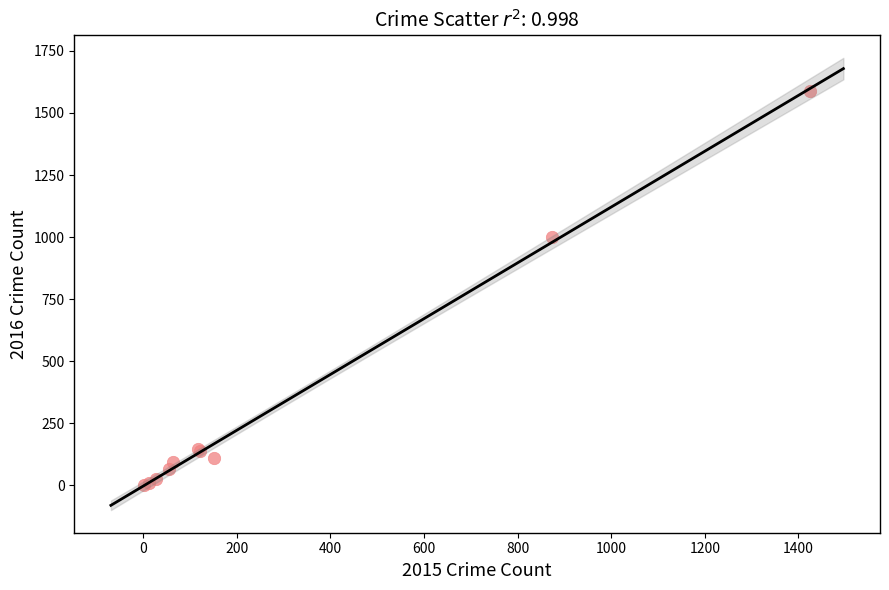

What Y value in the scatter plot is closest to 796?

999